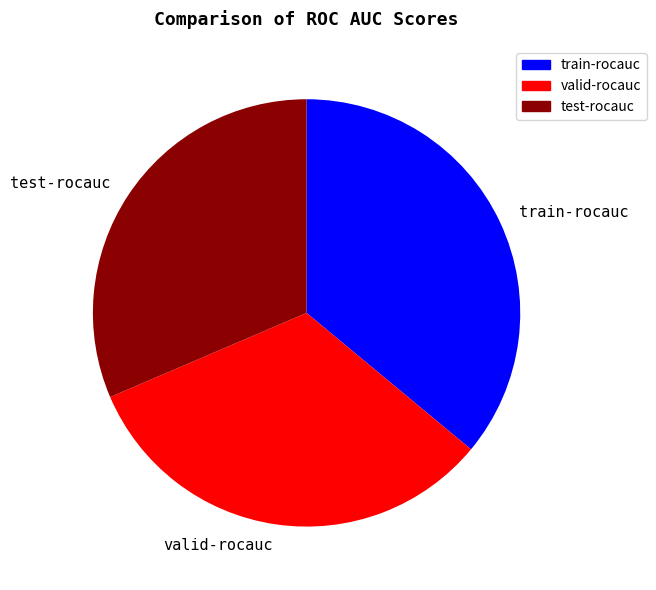

Is it true that valid-rocauc is 33% of the pie?

True